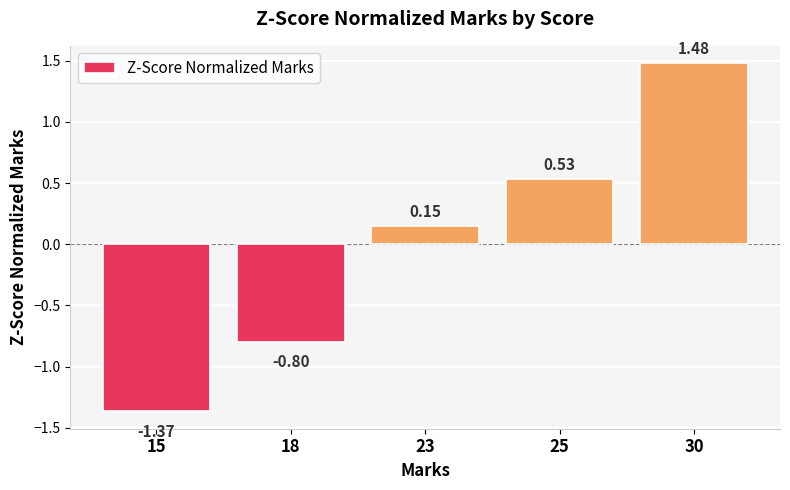

At which category does the chart reach its minimum across all series?

15